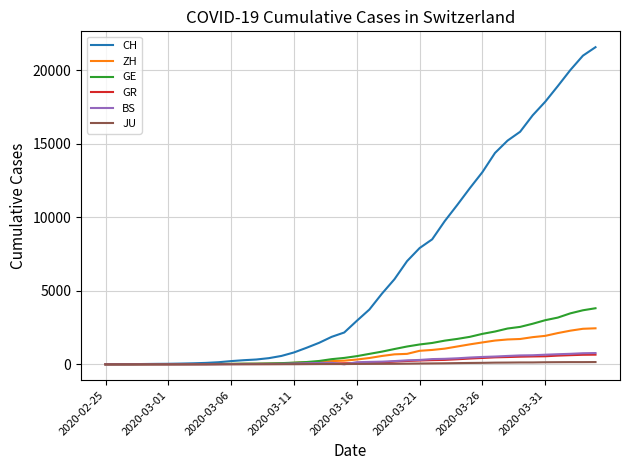

At how many categories does at least one series exceed 21569?

1